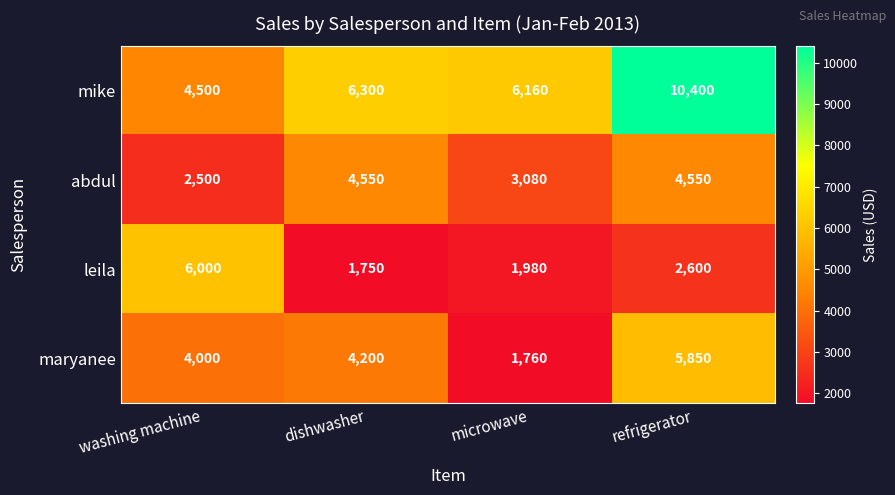

Reading left to right, extract all data points from this chart.

mike: 4500	6300	6160	10400
abdul: 2500	4550	3080	4550
leila: 6000	1750	1980	2600
maryanee: 4000	4200	1760	5850